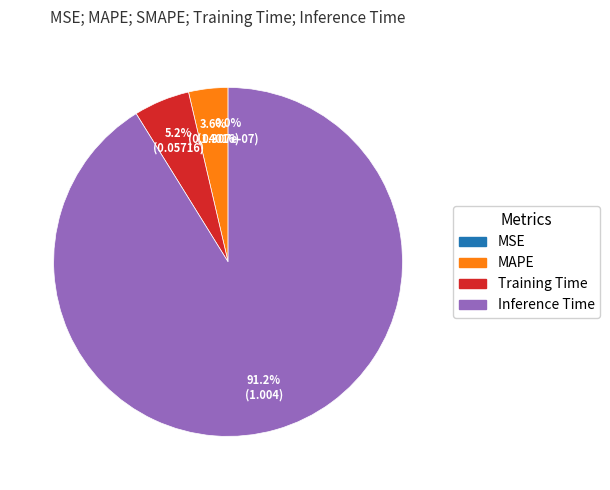

To the nearest percent, what is the average slice percentage?

25%